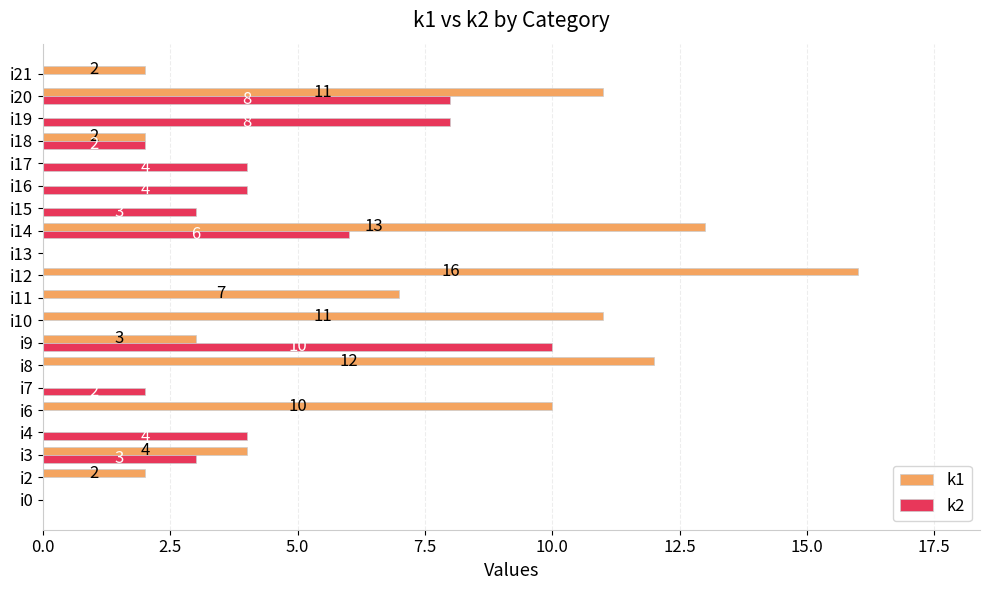

True or false: k1 has a value of -8 at i0.

False